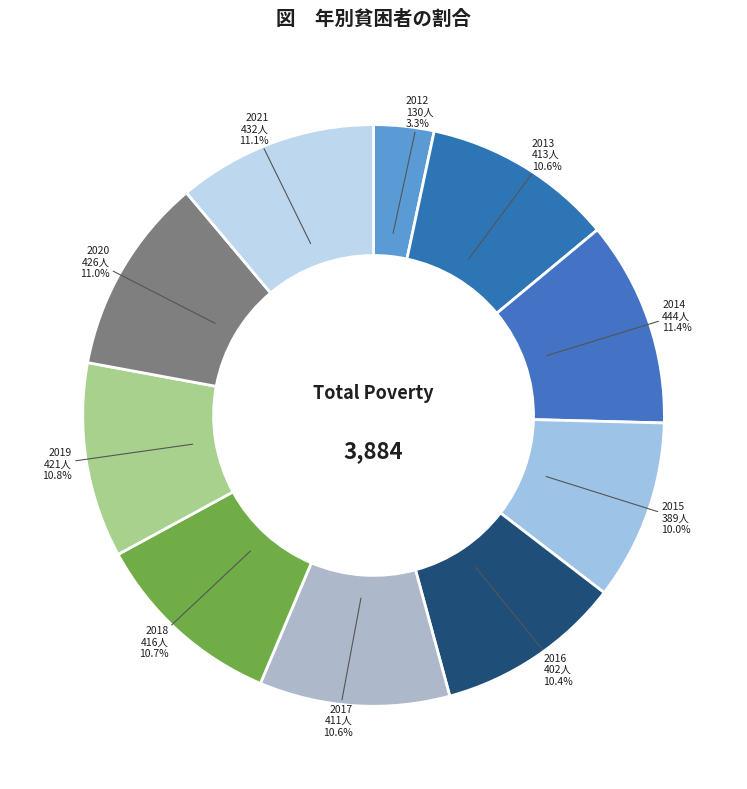

Is it true that 2020 is 18% of the pie?

False